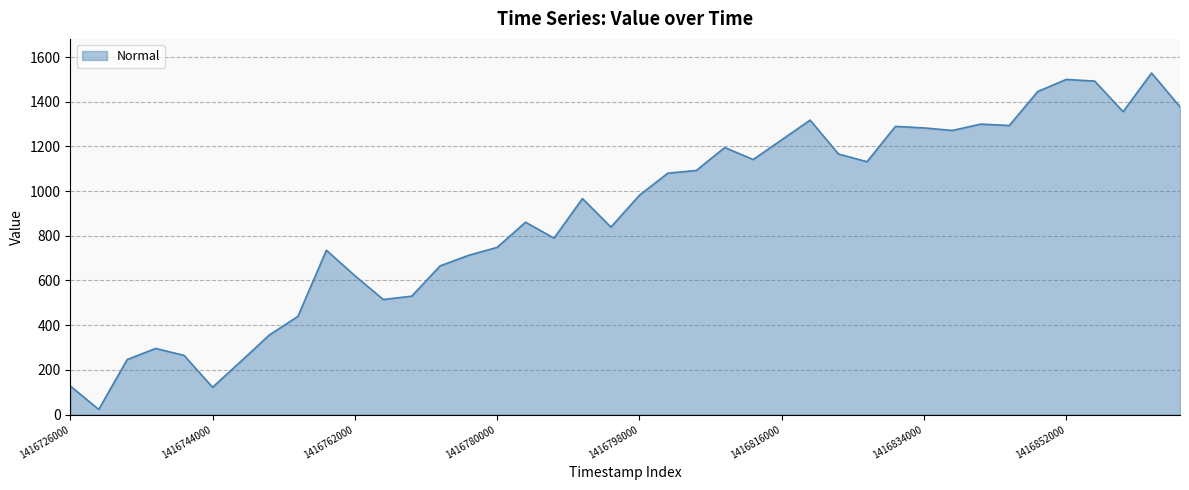

What is the greatest value displayed?

1528.2